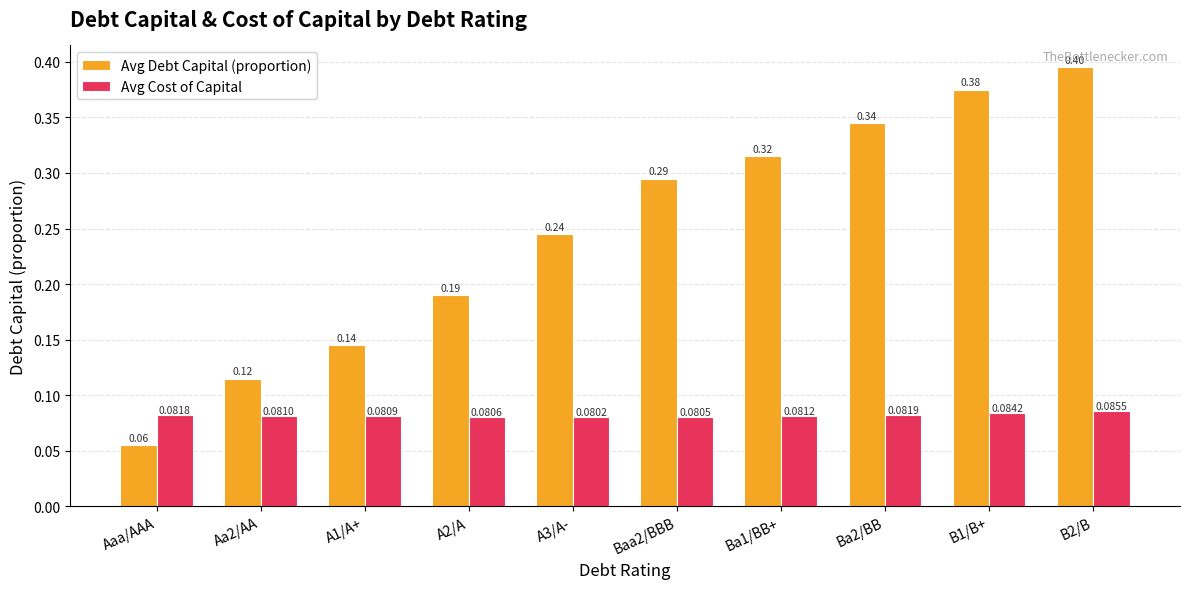

At which label does Avg Debt Capital (proportion) reach its minimum?

Aaa/AAA